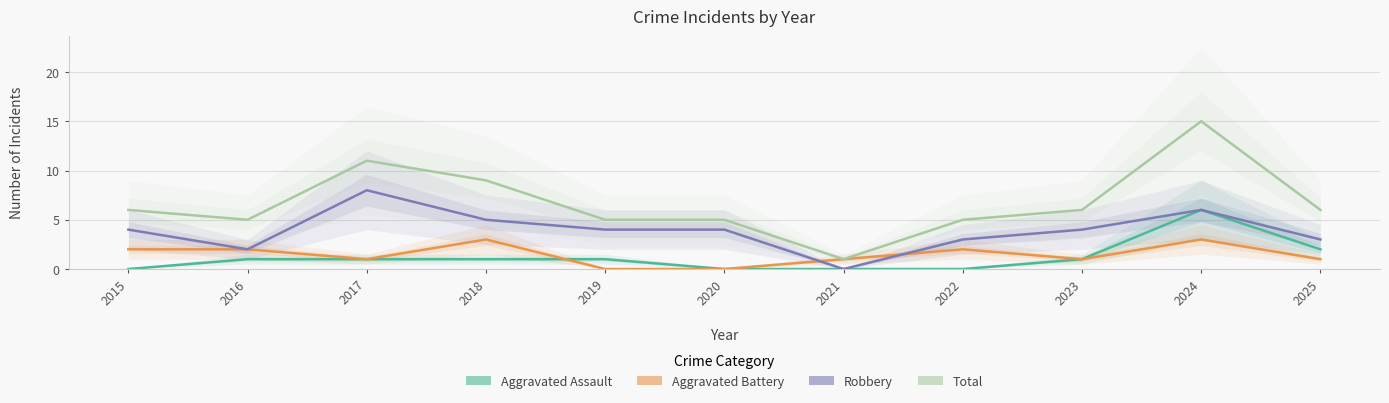

True or false: Robbery and Aggravated Assault cross at least once.

False